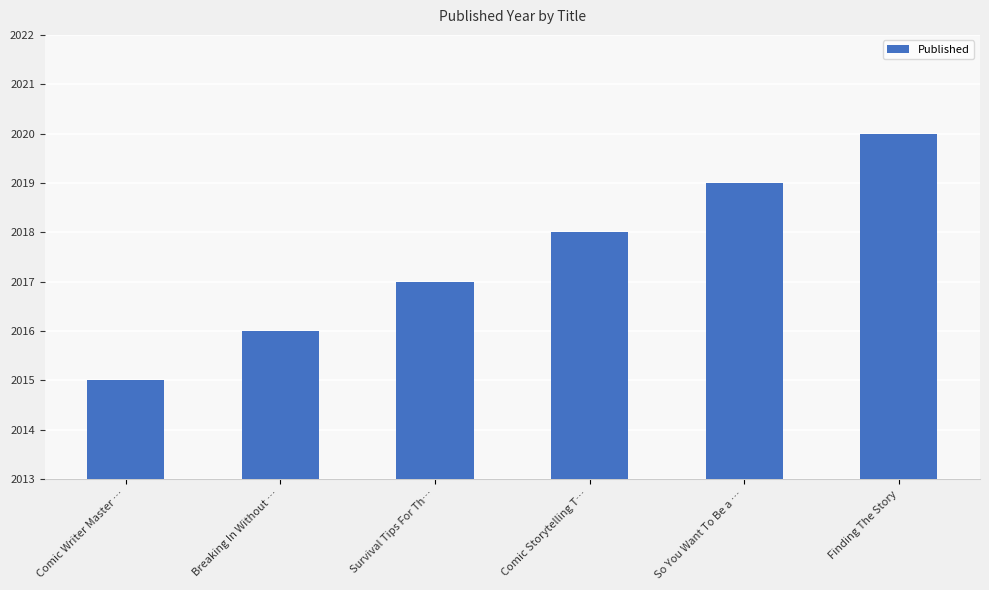

How many data points are less than 2018?

3